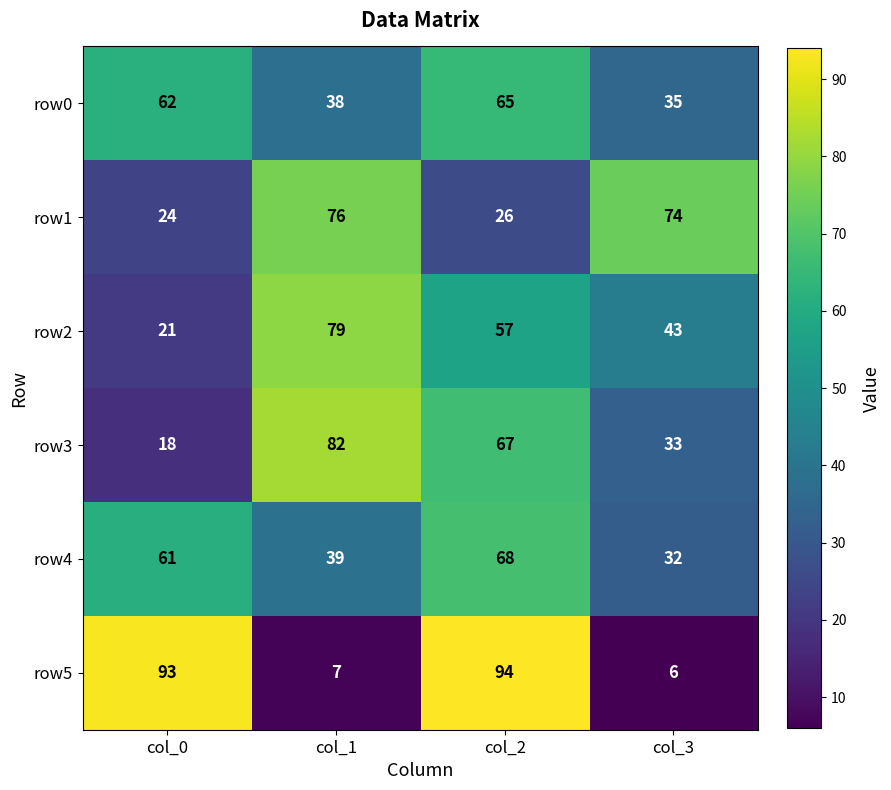

Read the row0 value at col_3, to the nearest 5.

35